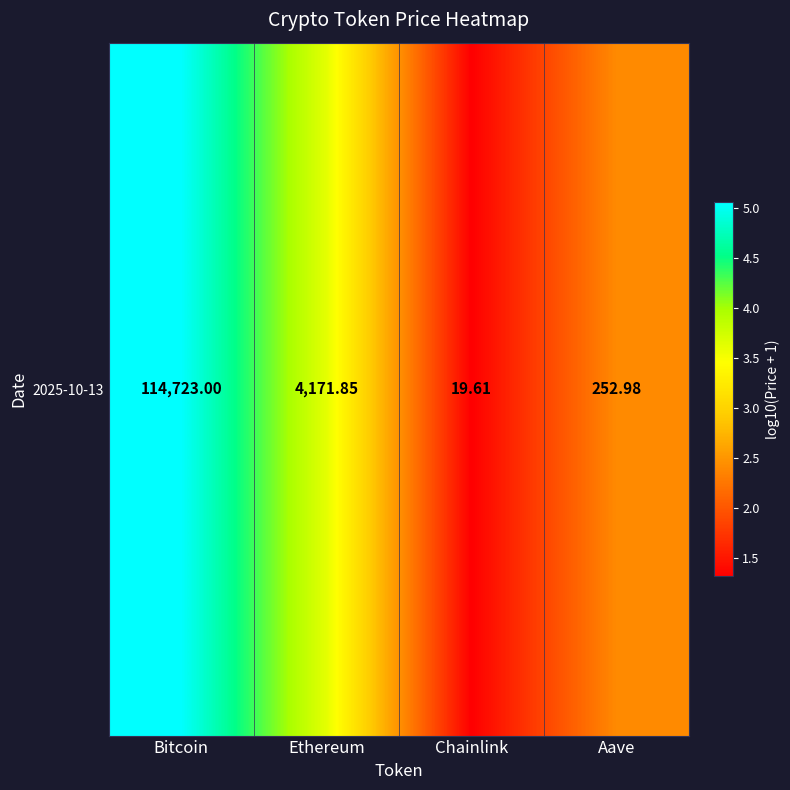

Rank the categories by value from lowest to highest.

Chainlink, Aave, Ethereum, Bitcoin